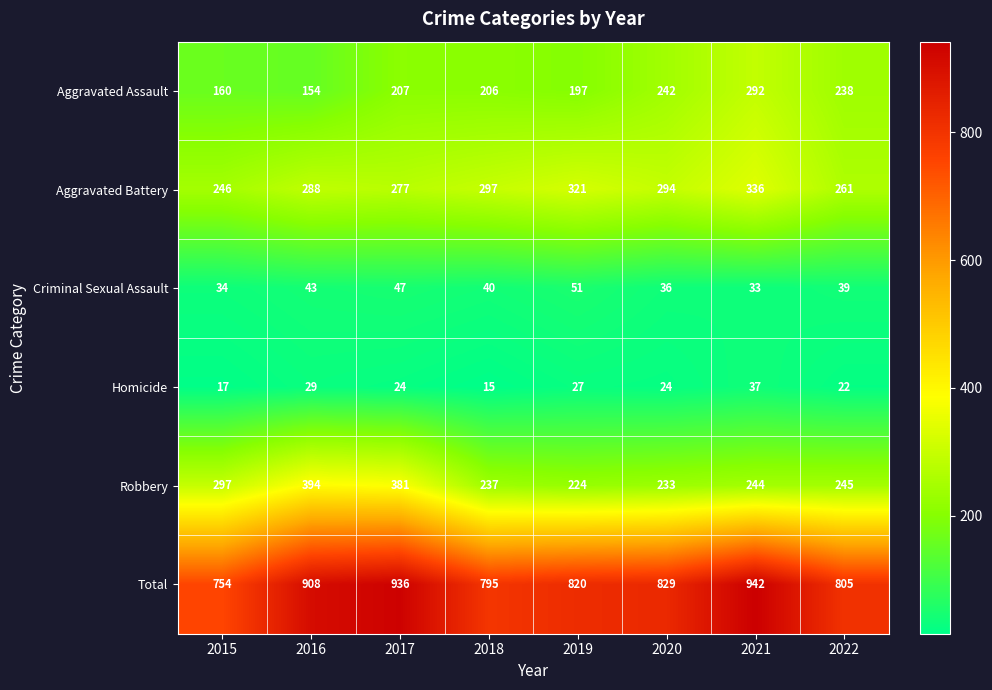

The Criminal Sexual Assault series shows 43 at 2016. True or false?

True